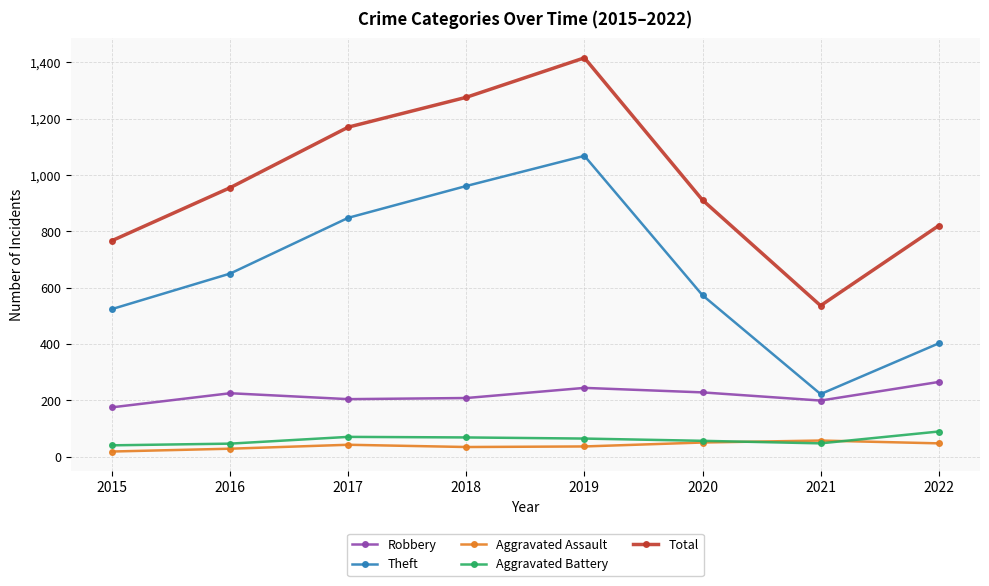

How many interior local peaks does the Total series have?

1